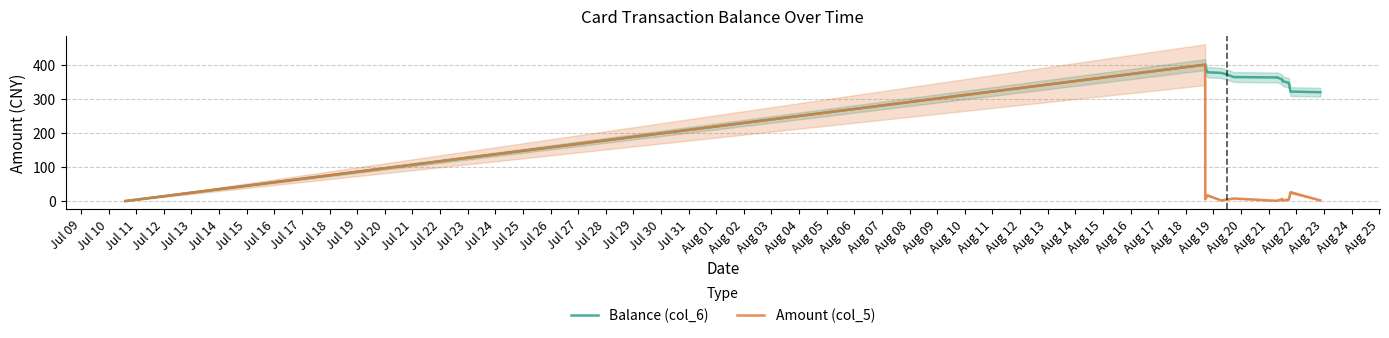

Reading right to left, extract all data points from this chart.

Balance (col_6): 319.2	321.2	346.9	351.5	353.3	356.2	363.2	362.4	363.7	371.3	375.9	377.7	394.5	400.0	0.0
Amount (col_5): 2.0	25.7	4.6	1.8	2.9	6.2	0.5	0.8	7.6	4.6	1.8	16.8	5.5	400.0	0.0